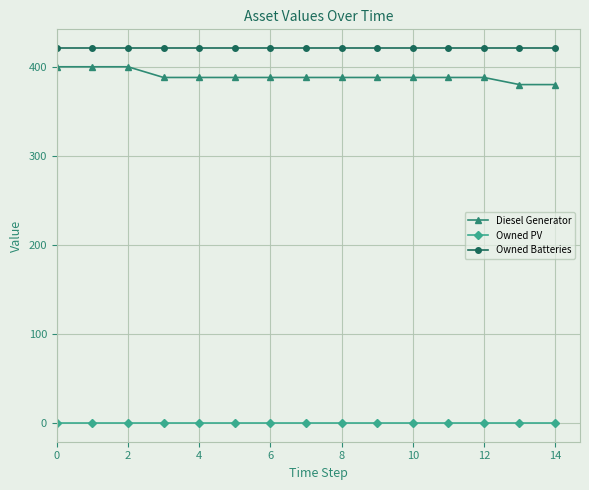

What is the difference between the maximum and minimum values in the Diesel Generator series?

20